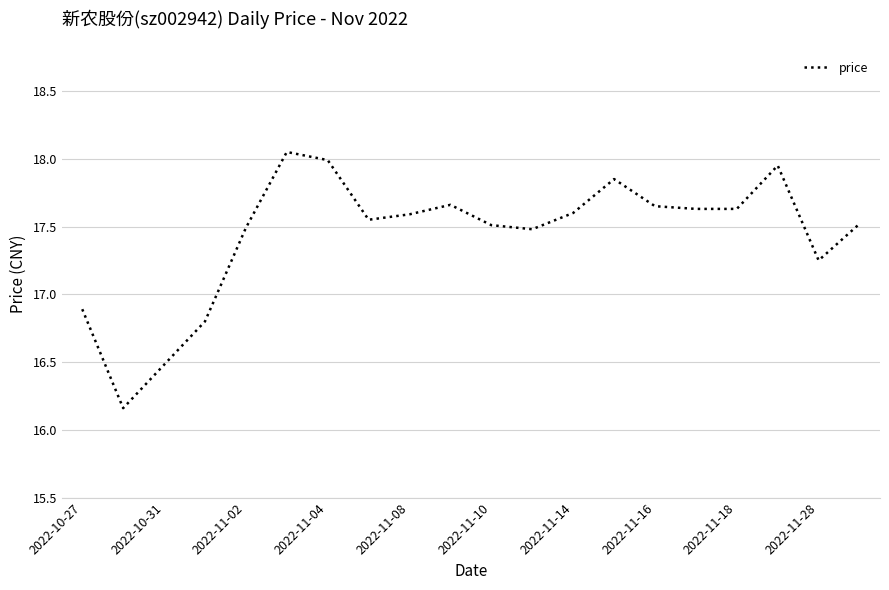

At which label is the value closest to 17?

2022-10-27